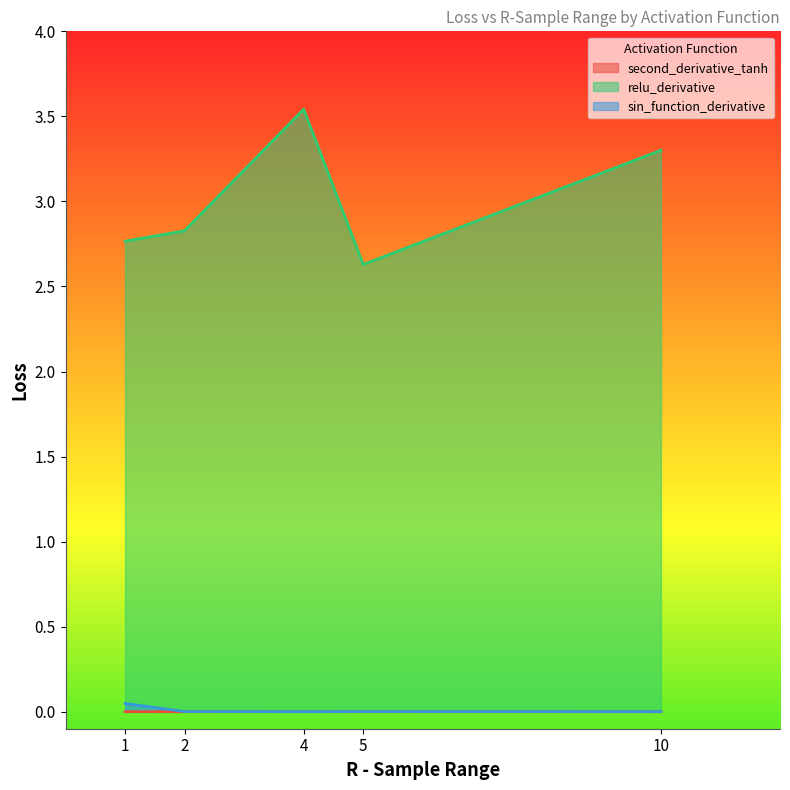

At 10, list the series in order from smallest to largest.

second_derivative_tanh, sin_function_derivative, relu_derivative